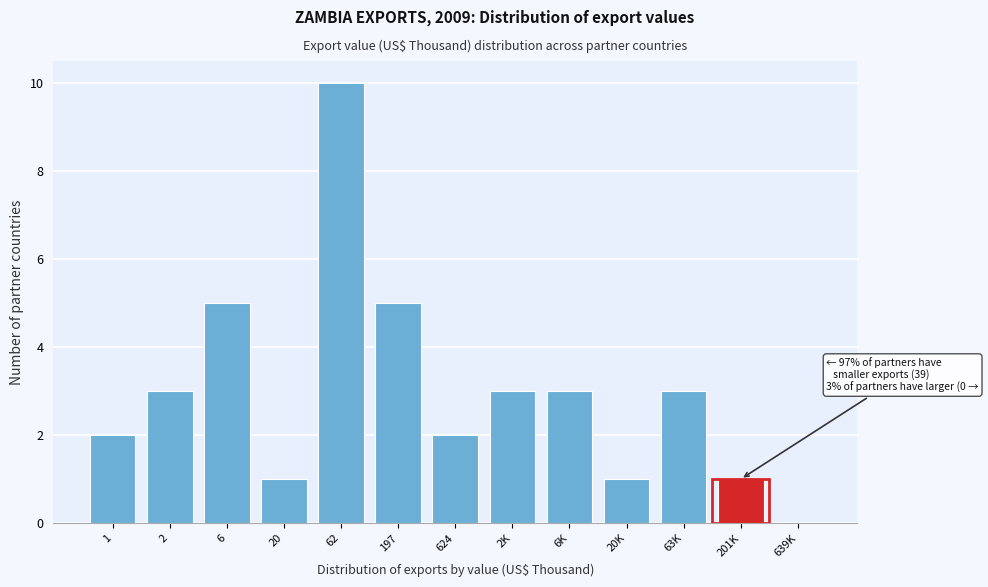

Reading left to right, what are all the values shown in this chart?

1=2	2=3	6=5	20=1	62=10	197=5	624=2	2K=3	6K=3	20K=1	63K=3	201K=1	639K=0